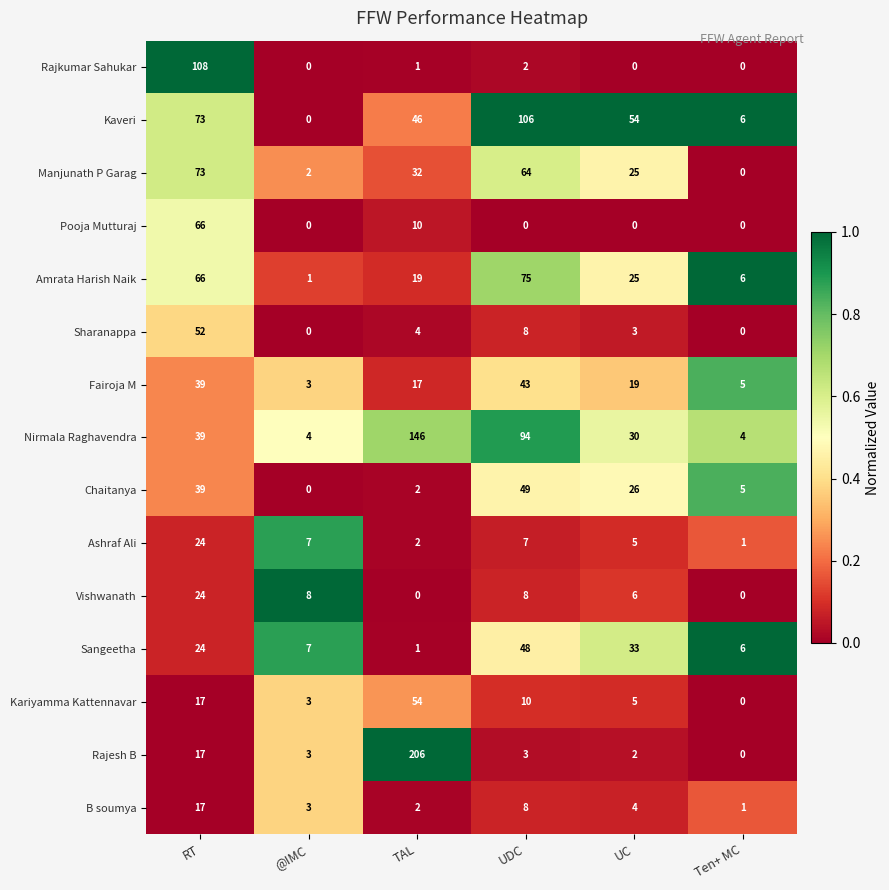

The Sharanappa series shows 8 at UDC. True or false?

True